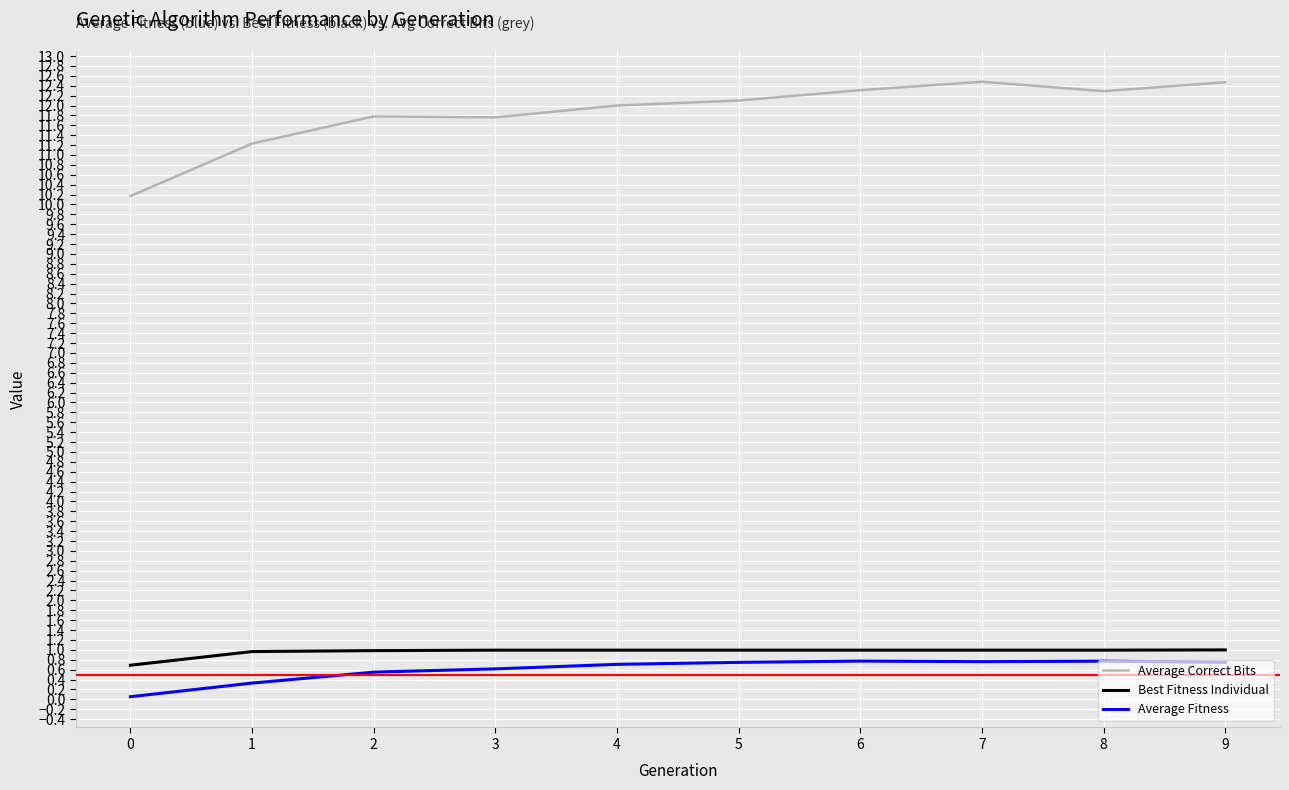

What is the sum of all Best Fitness Individual values?

9.6